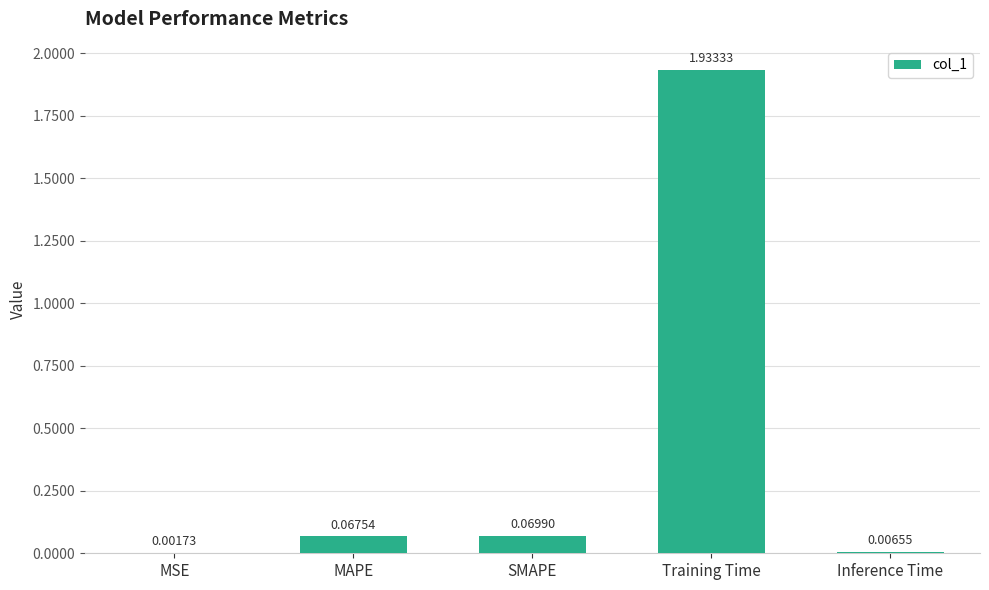

What is the sum of all values?

2.1